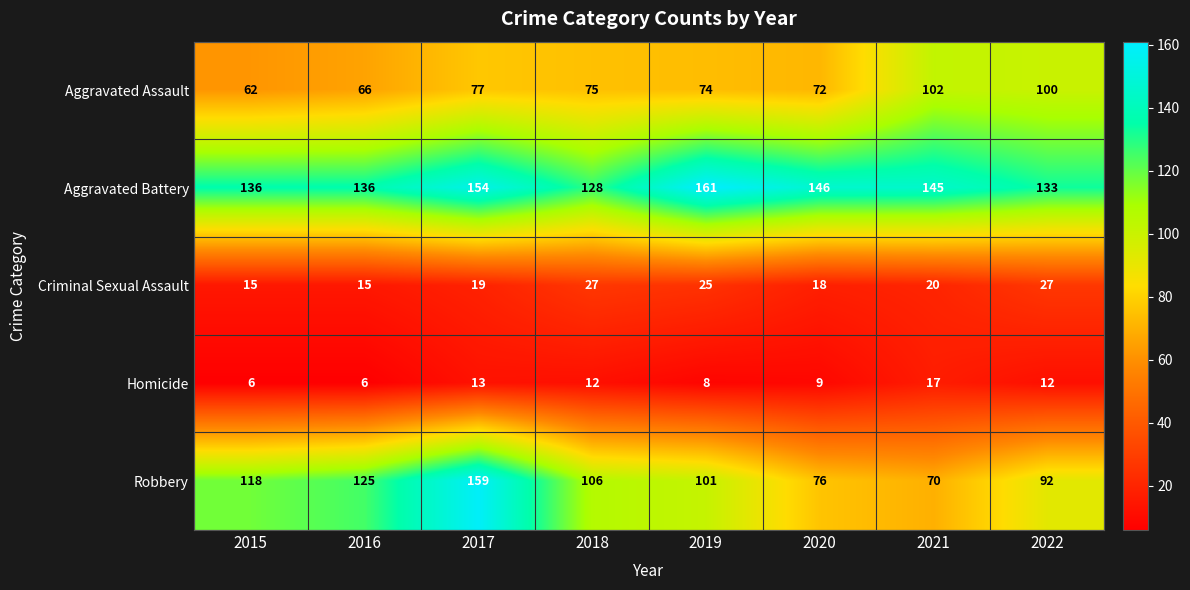

What is the average value of the Aggravated Battery series?

142